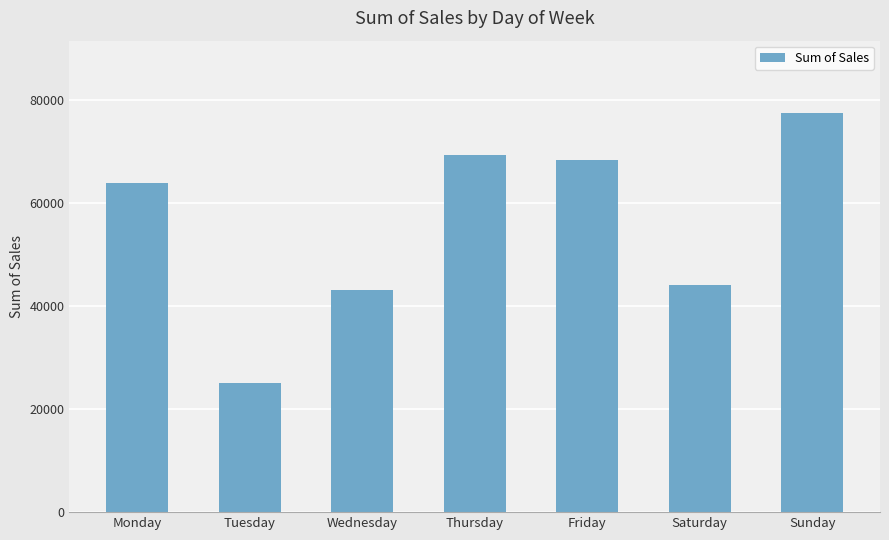

Are the bars horizontal?

No